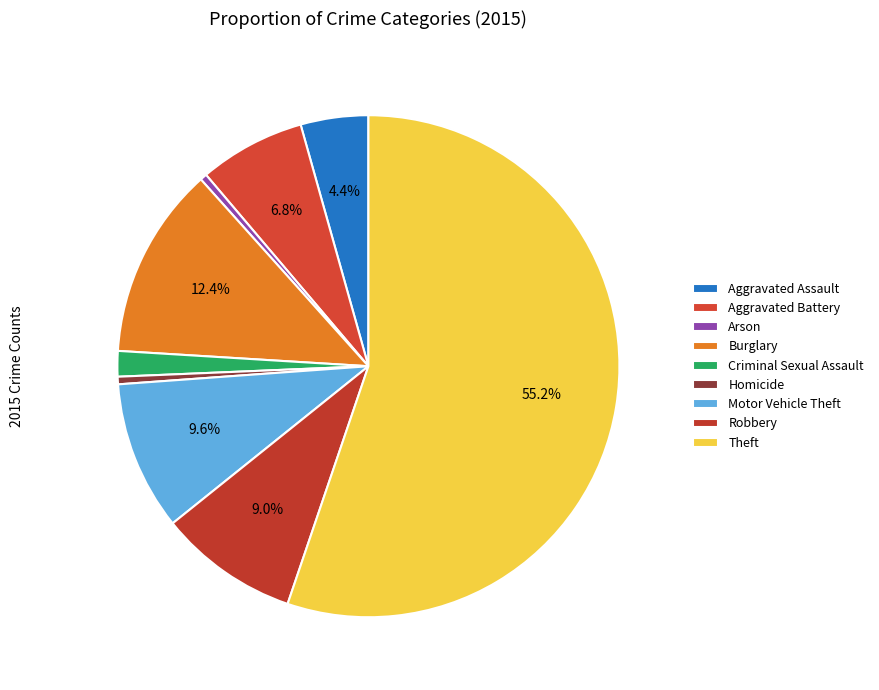

What is the smallest slice in the pie chart?

Arson